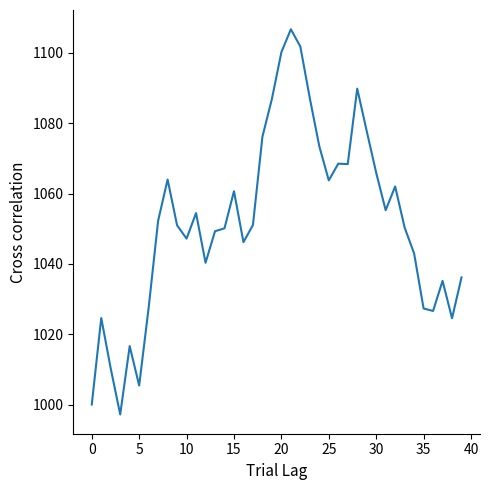

What is the greatest value displayed?

1106.7